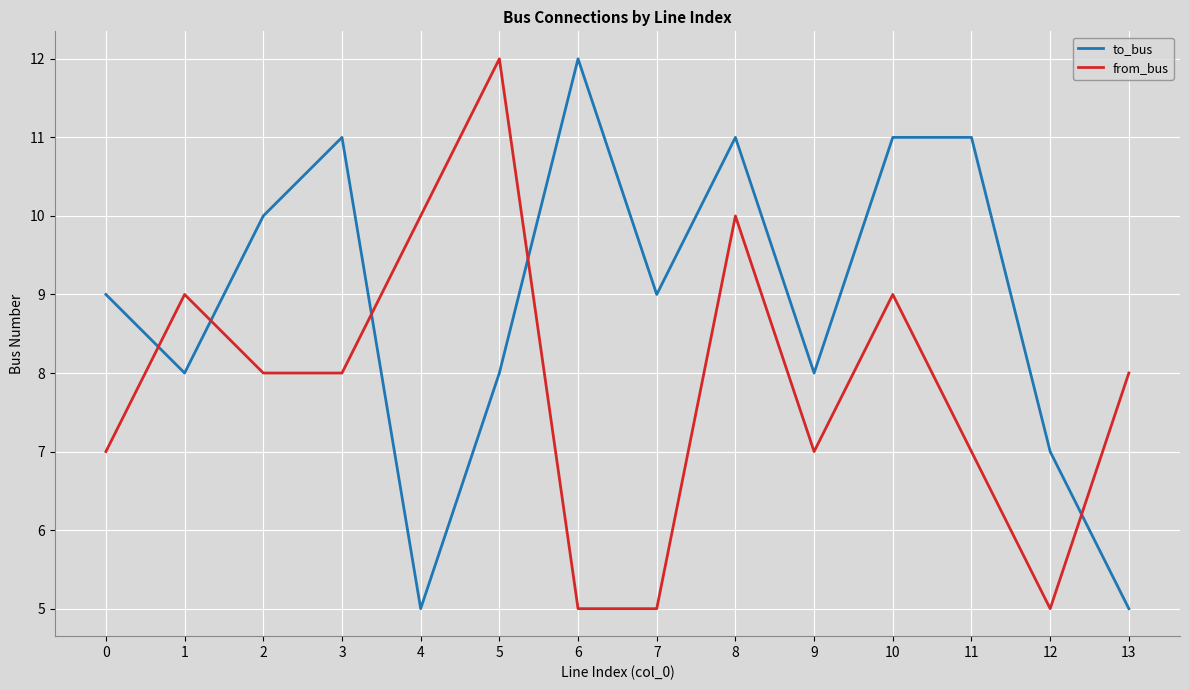

Reading left to right, transcribe all the data shown in this chart.

to_bus: 9	8	10	11	5	8	12	9	11	8	11	11	7	5
from_bus: 7	9	8	8	10	12	5	5	10	7	9	7	5	8